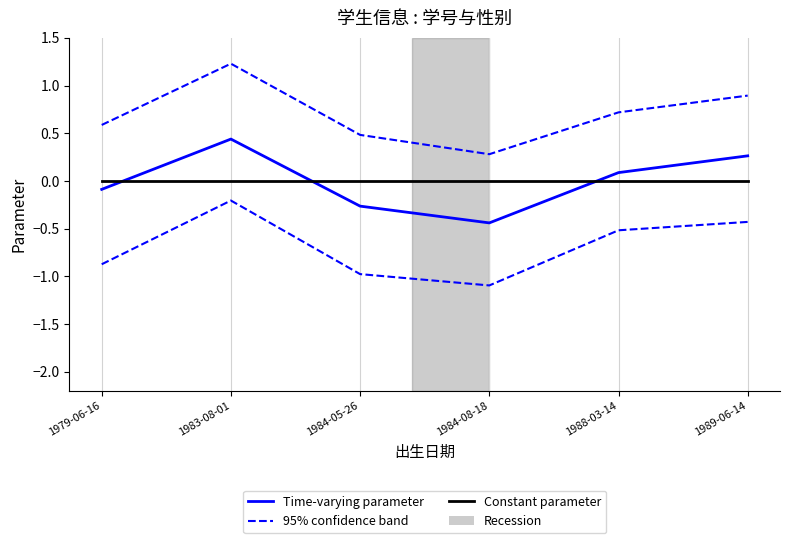

Which category has the highest value across all series?

1983-08-01